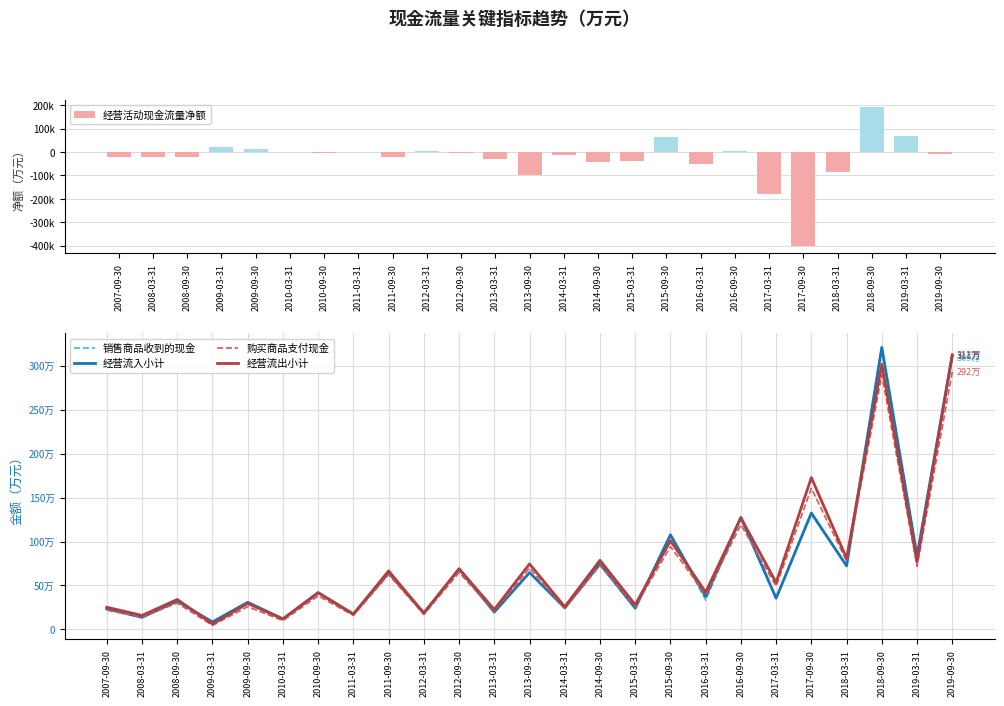

Rank the categories by 经营活动现金流量净额 value from highest to lowest.

2018-09-30, 2019-03-31, 2015-09-30, 2009-03-31, 2009-09-30, 2016-09-30, 2012-03-31, 2010-03-31, 2011-03-31, 2010-09-30, 2012-09-30, 2019-09-30, 2014-03-31, 2007-09-30, 2008-09-30, 2008-03-31, 2011-09-30, 2013-03-31, 2015-03-31, 2014-09-30, 2016-03-31, 2018-03-31, 2013-09-30, 2017-03-31, 2017-09-30